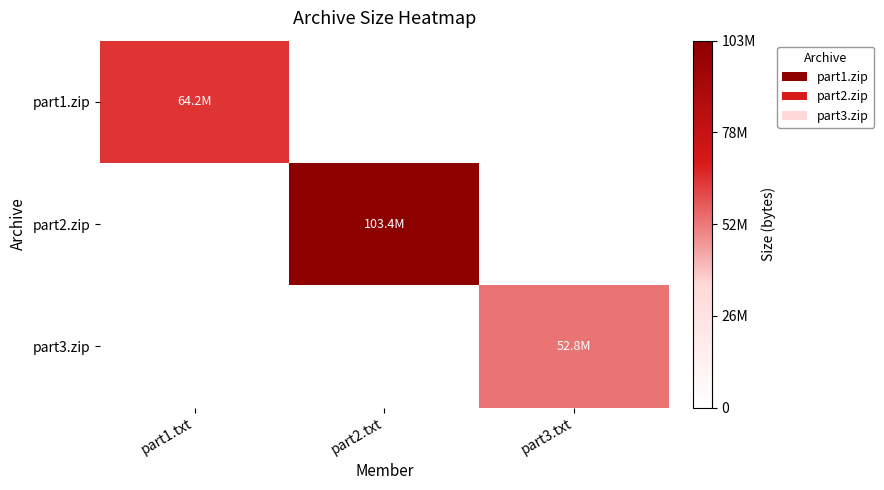

Which has a higher value, part3.txt or part1.txt?

part1.txt